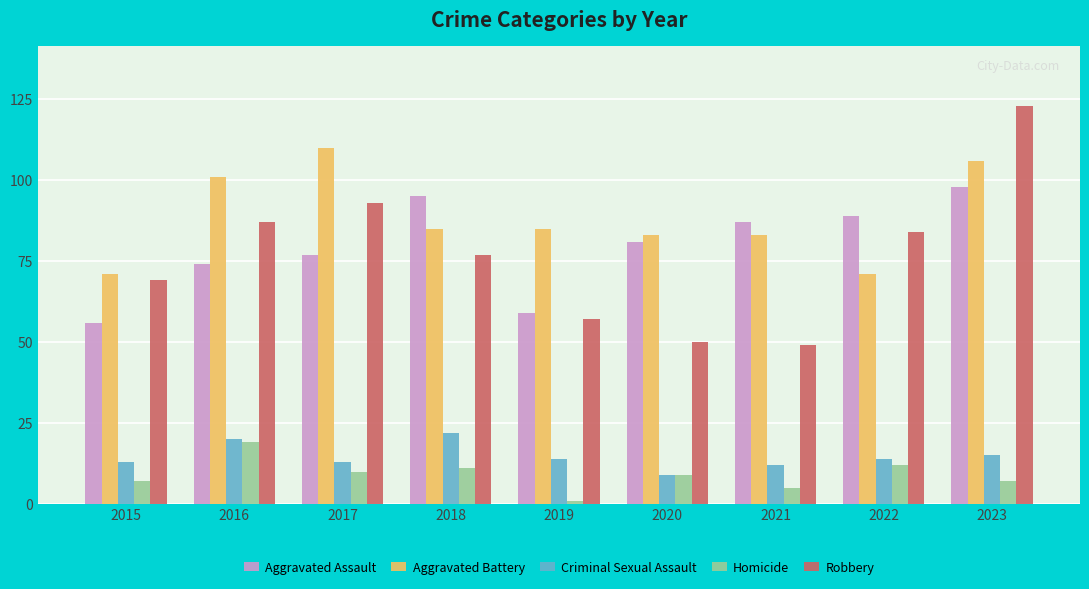

The value of Aggravated Assault at 2020 is 81. True or false?

True